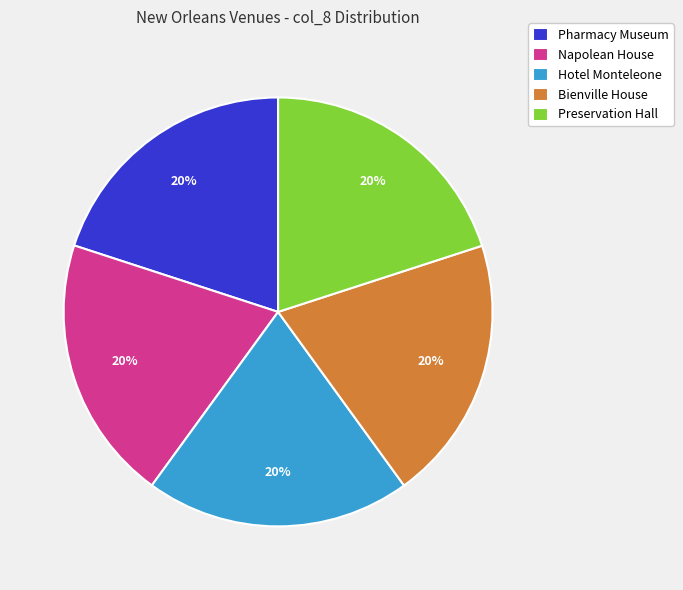

The Napolean House slice represents 6% of the pie. True or false?

False